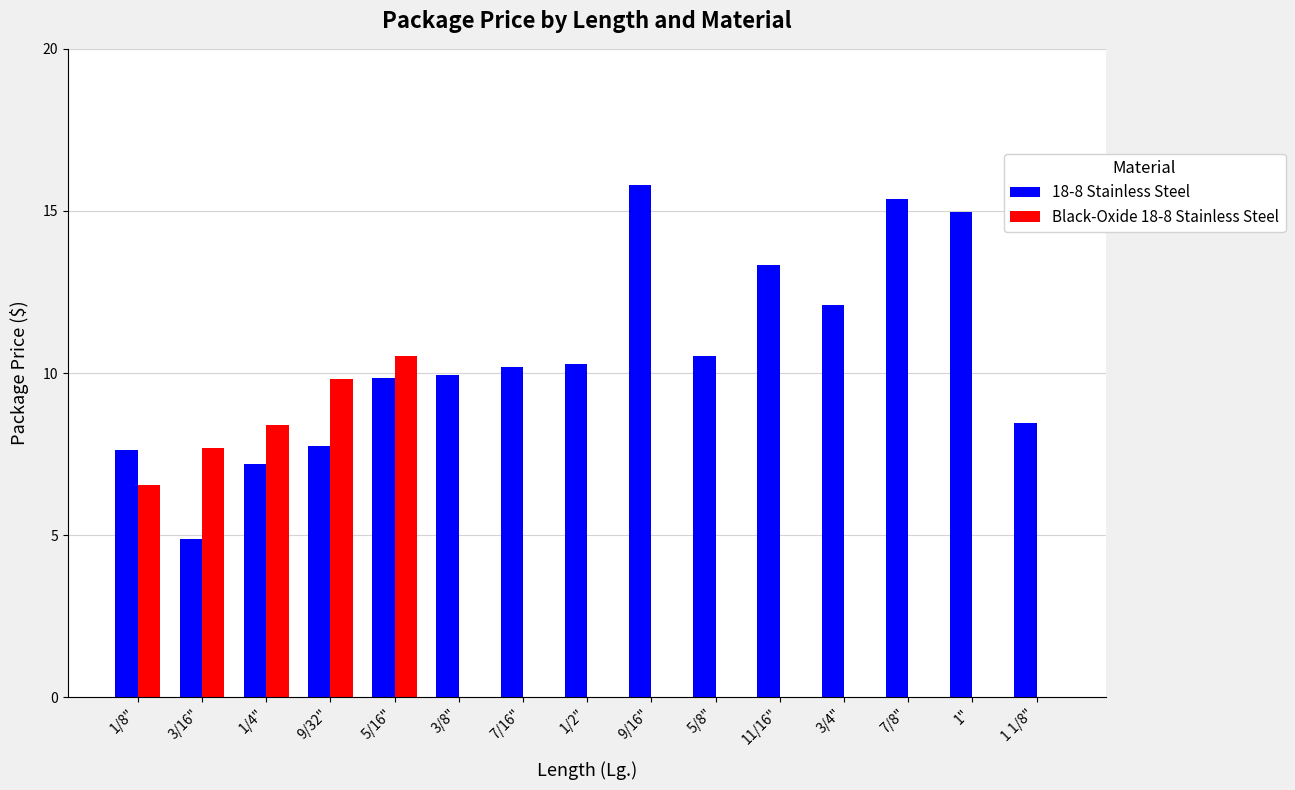

How many groups of bars are there?

15